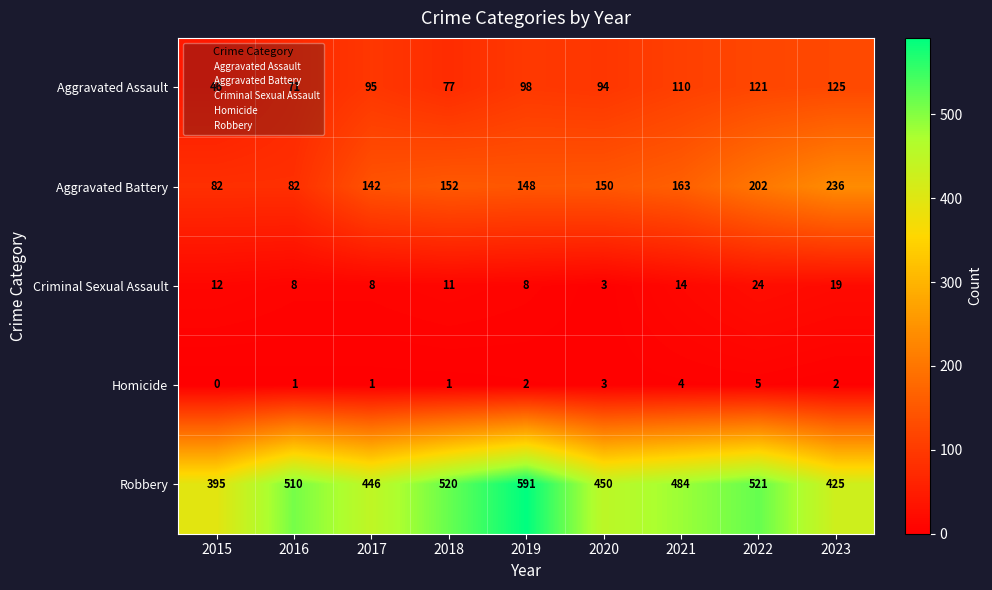

At how many categories does at least one series exceed 561?

1